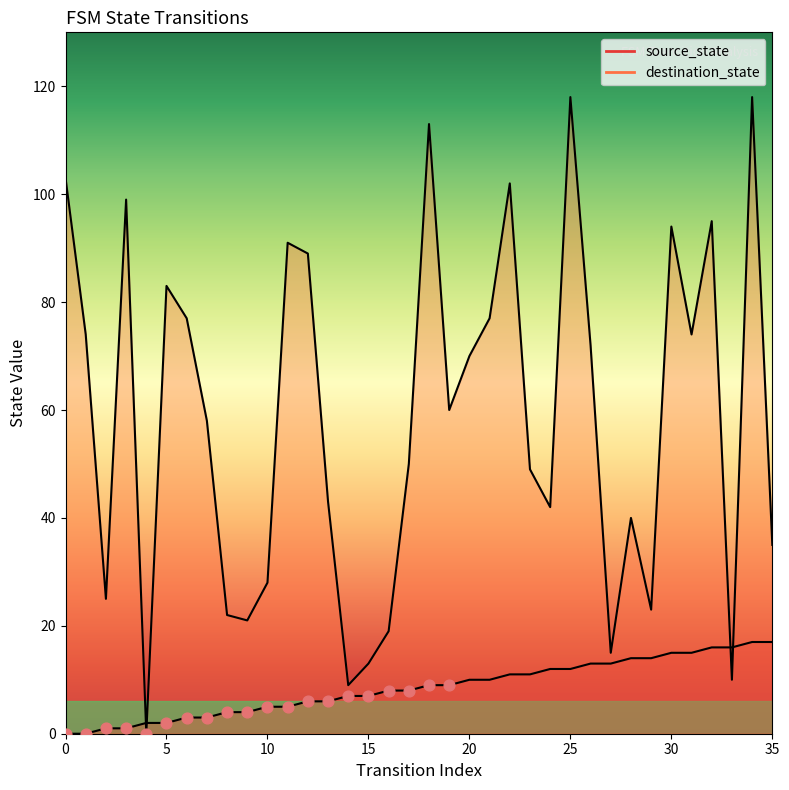

Which series has the largest total across all categories?

destination_state